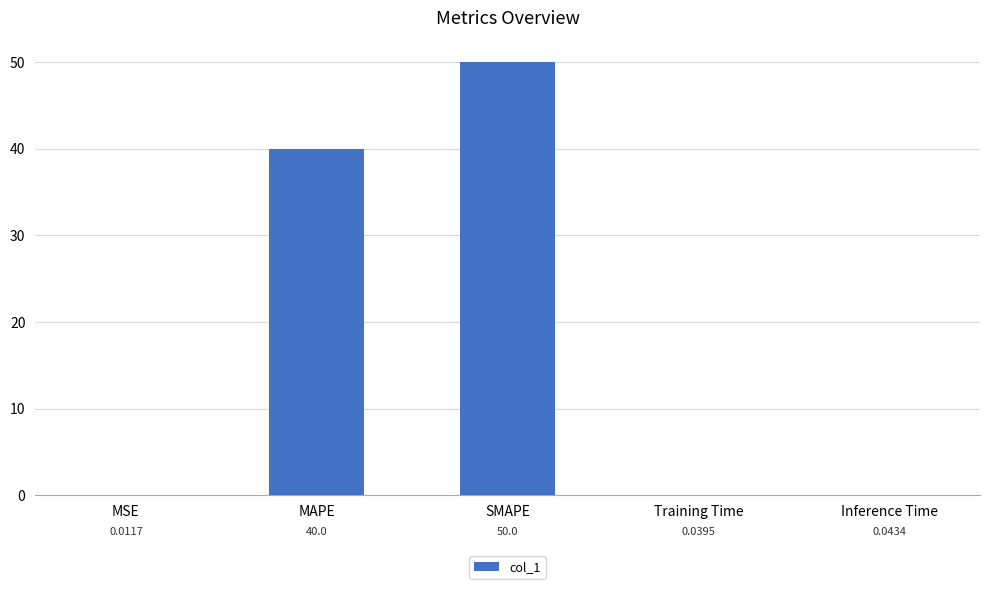

At which category does the chart reach its peak across all series?

SMAPE